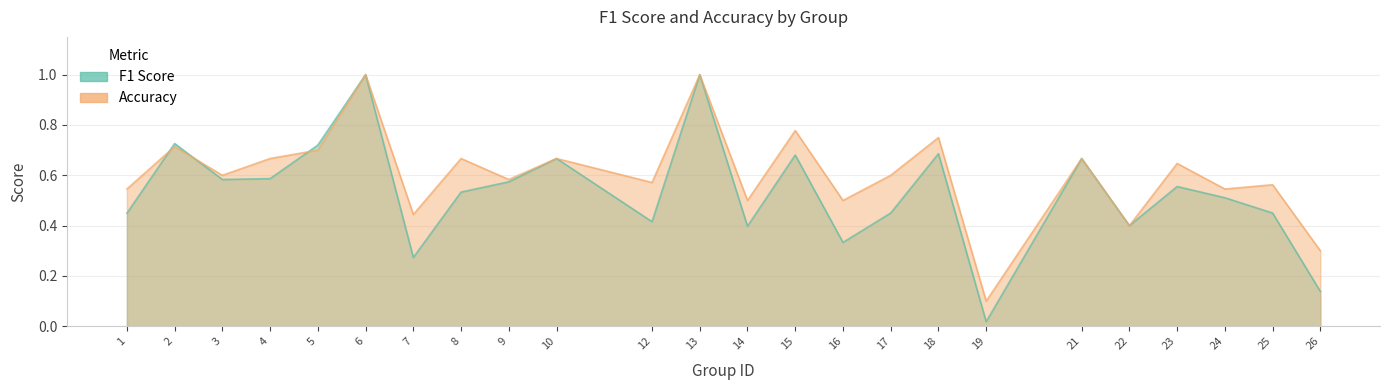

Rank the categories by f1 value from lowest to highest.

19, 26, 7, 16, 14, 22, 12, 1, 17, 25, 24, 8, 23, 9, 3, 4, 10, 21, 15, 18, 5, 2, 6, 13